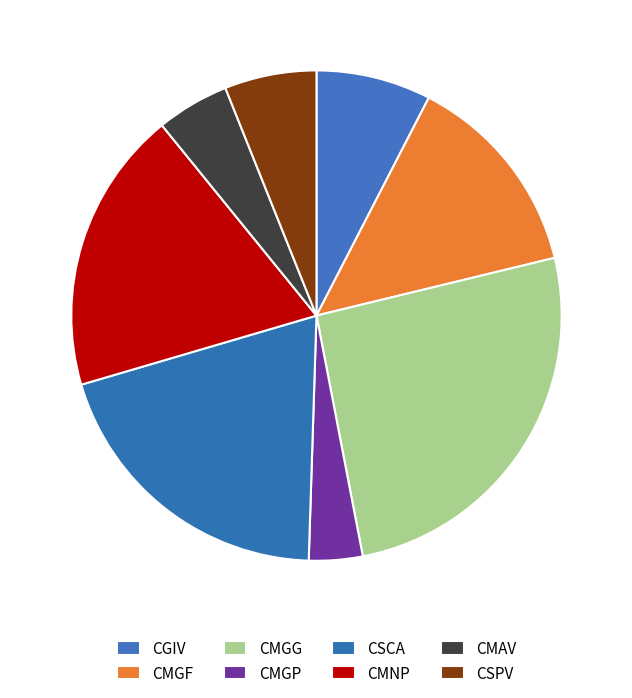

Rank the categories by value from lowest to highest.

CMGP, CMAV, CSPV, CGIV, CMGF, CMNP, CSCA, CMGG